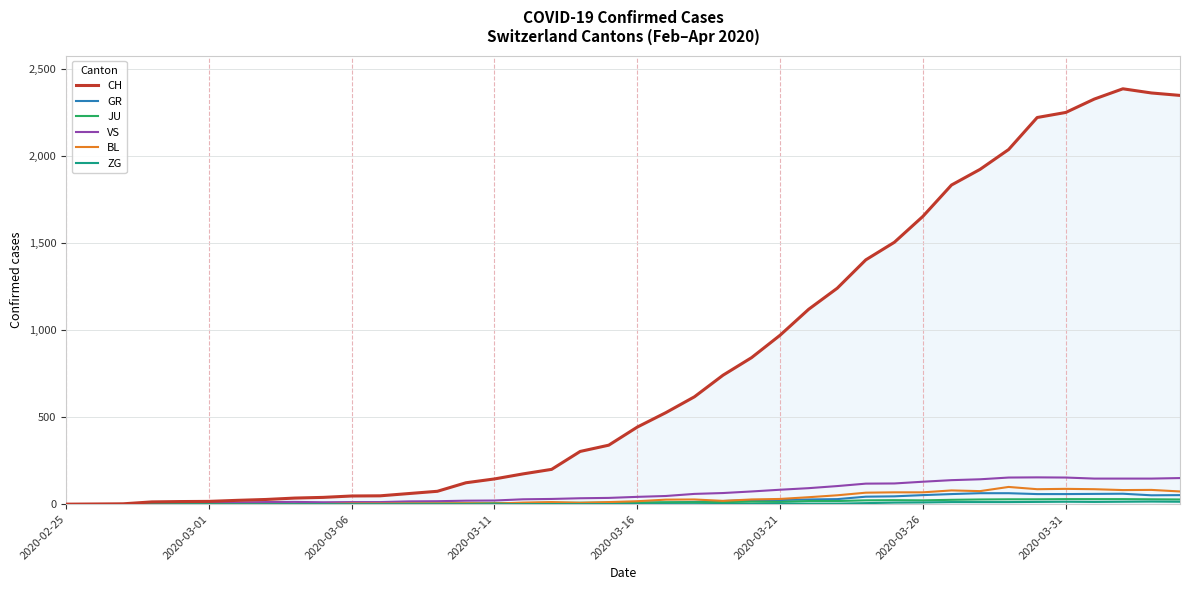

What is the maximum value shown in the chart?

2387